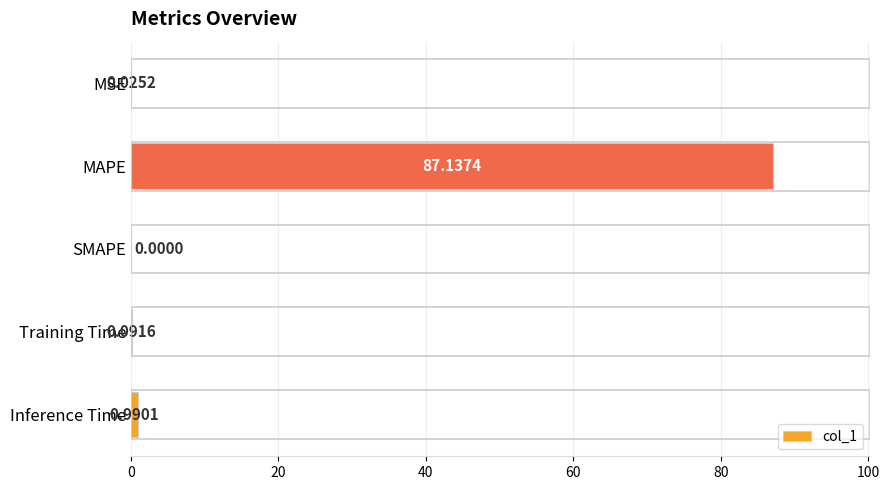

Between MAPE and Inference Time, which is larger?

MAPE